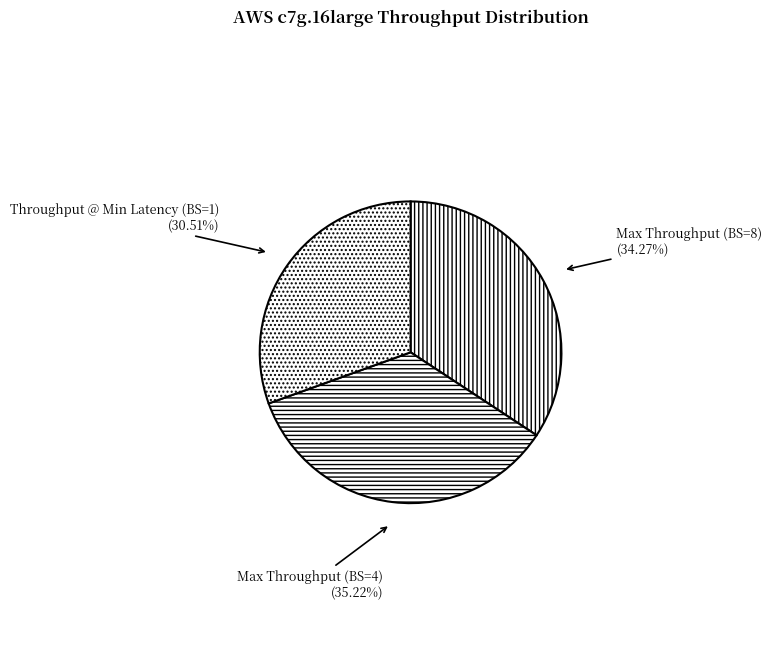

To the nearest percent, what portion does Throughput @ Min Latency (BS=1) represent?

31%